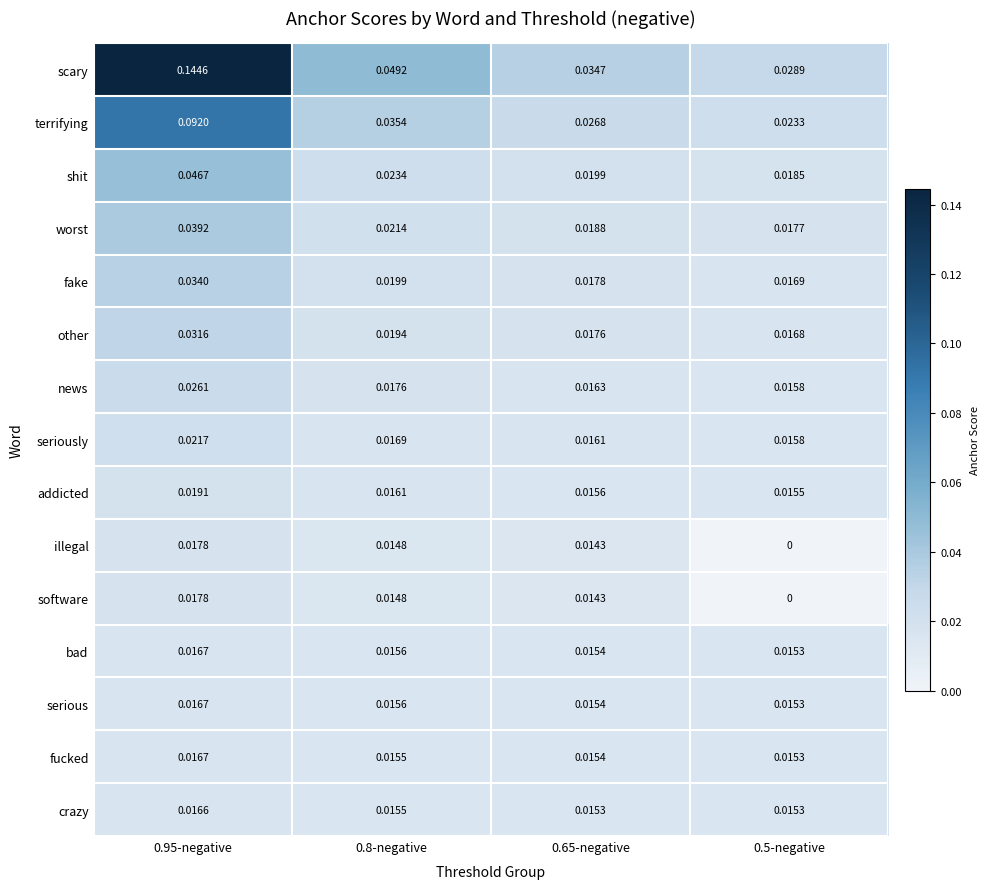

Is the value of news at 0.8-negative greater than the value of scary at 0.8-negative?

No